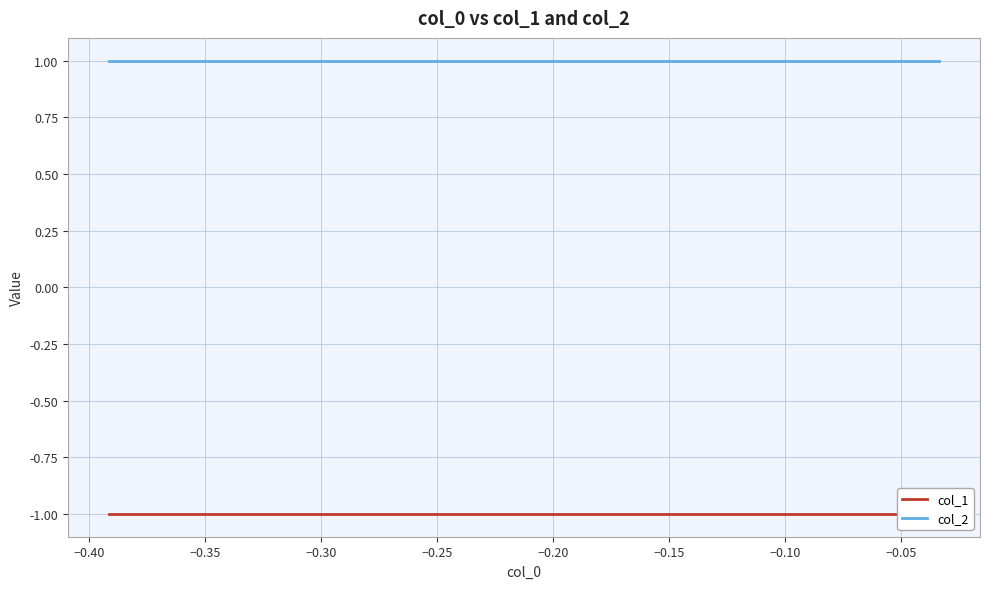

How many lines are shown in the chart?

2